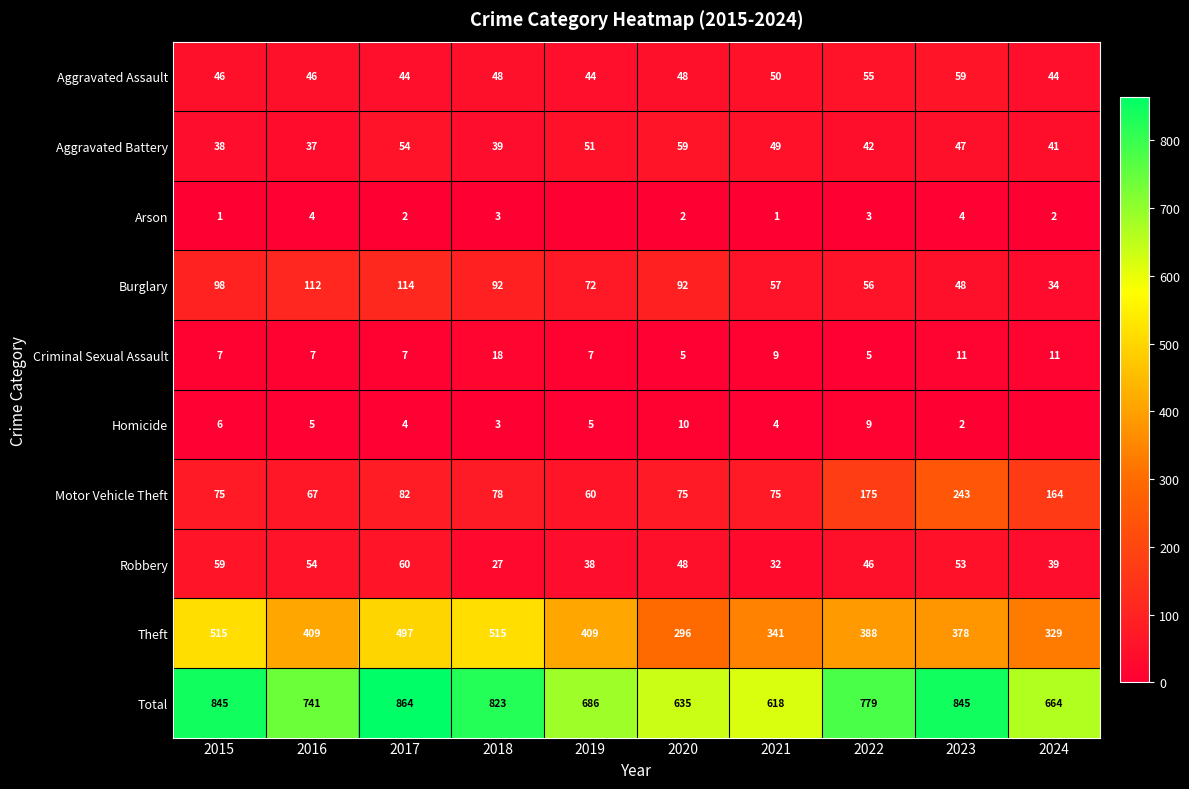

Is the value of Aggravated Battery at 2017 greater than the value of Aggravated Assault at 2019?

Yes